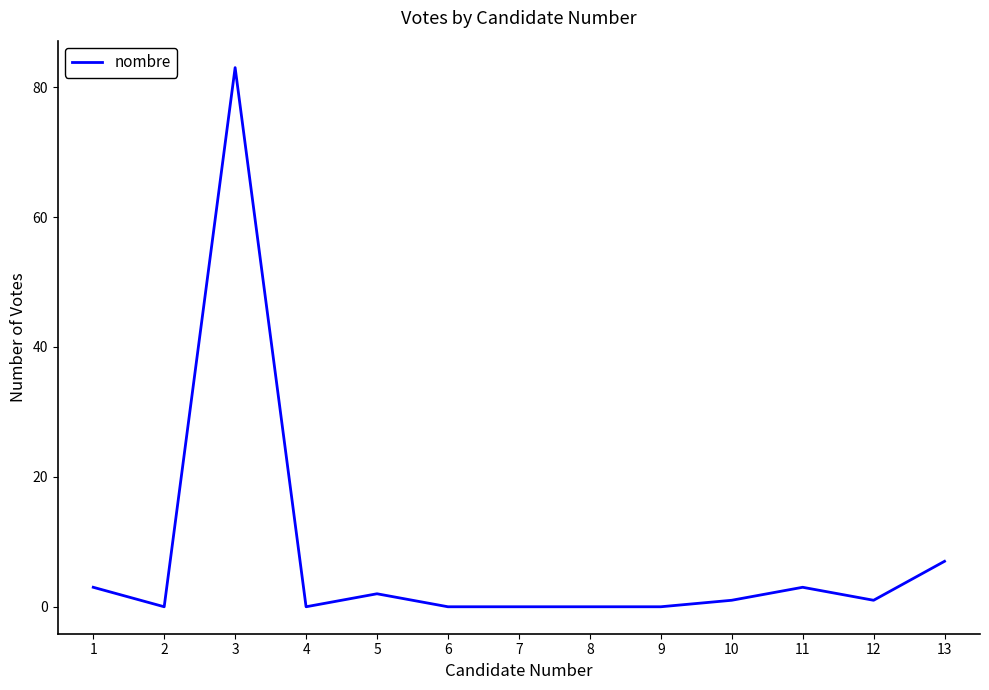

Where is the data nearest to the value 41?

13